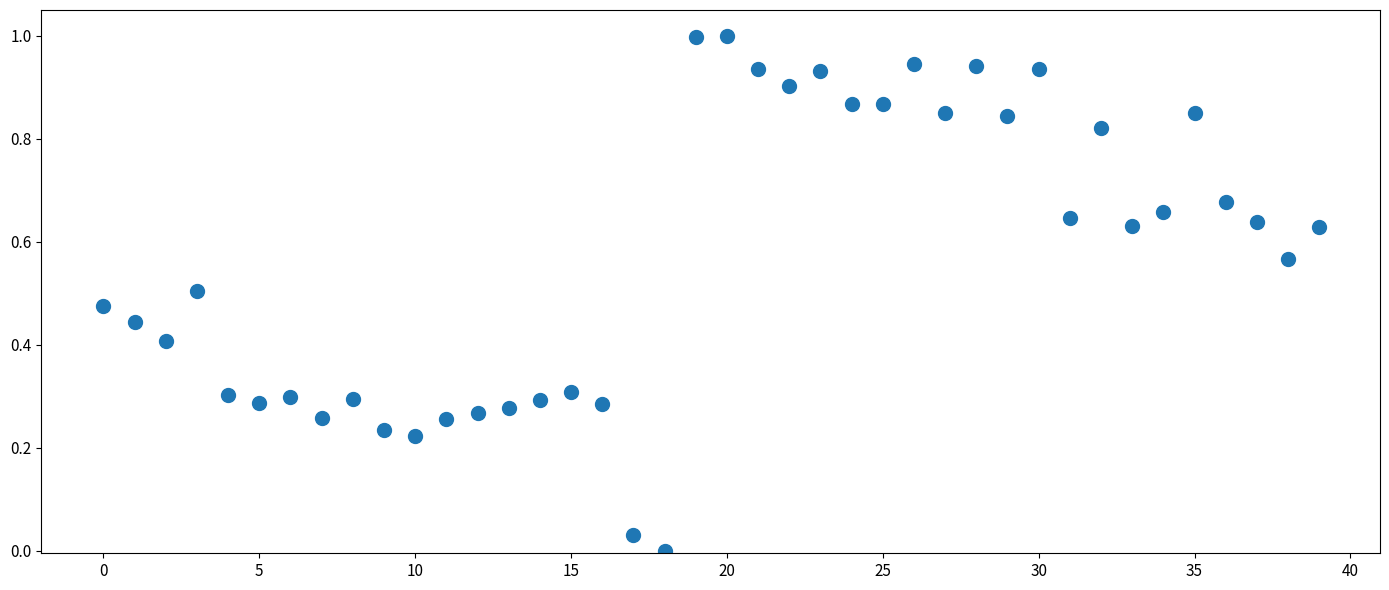

What is the range of Y values (max minus min)?

1.0